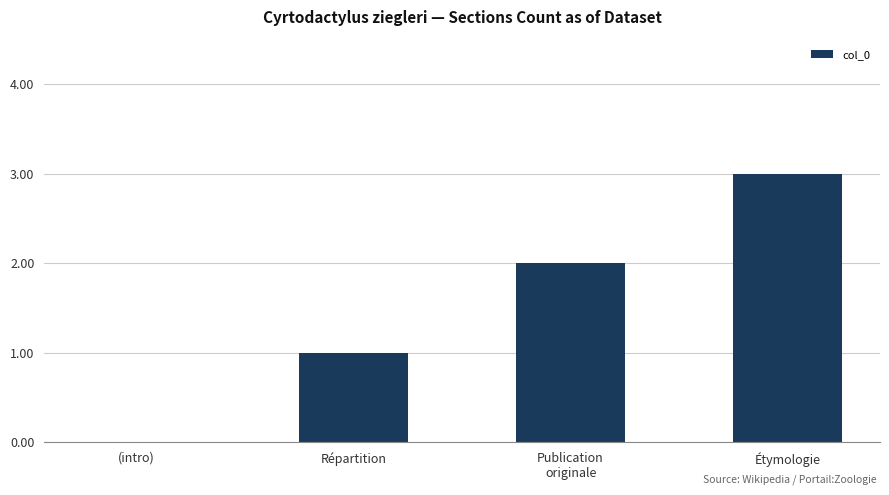

What is the difference between the values at (intro) and Étymologie?

3